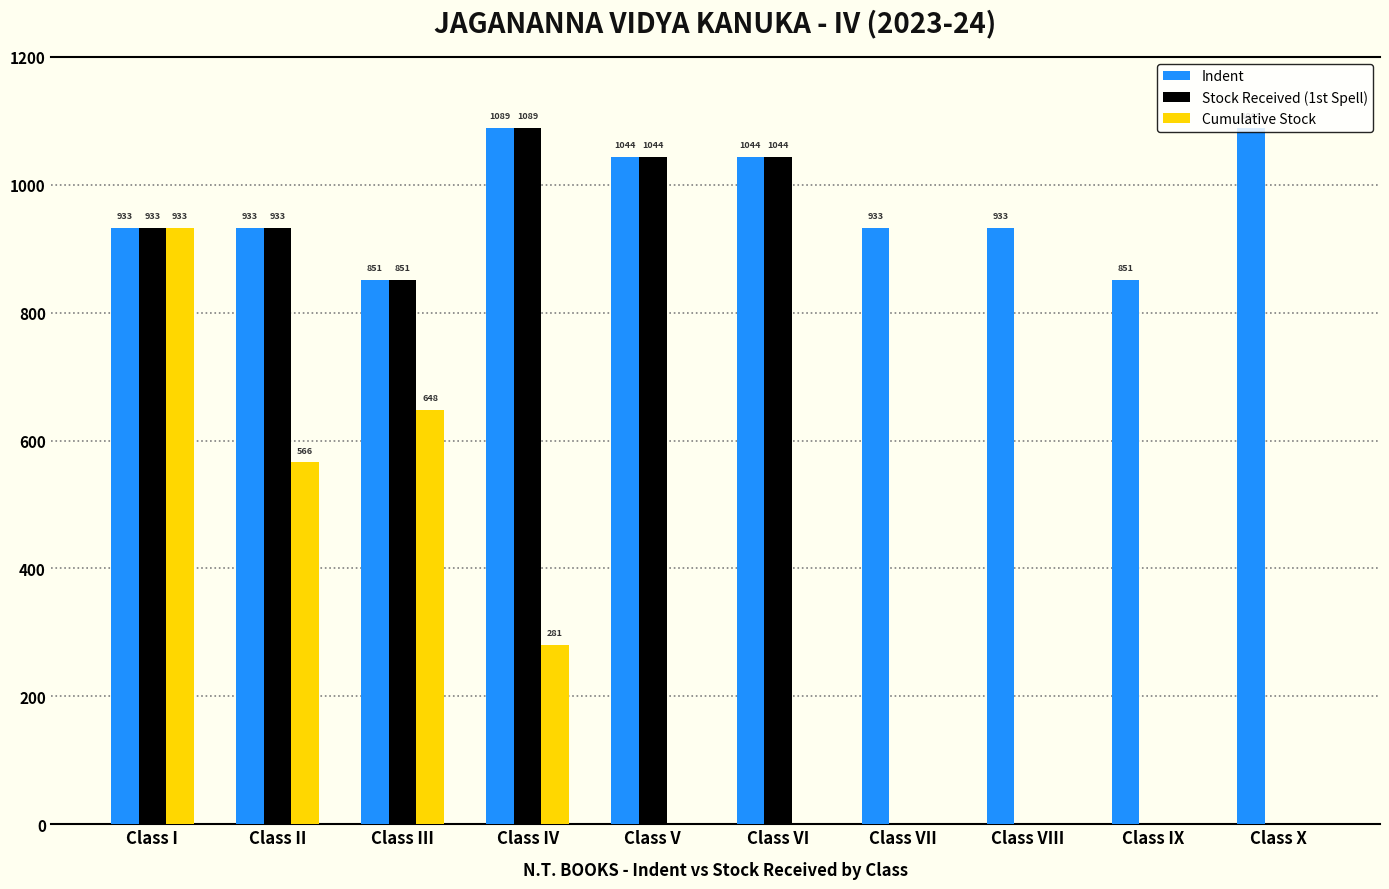

Reading left to right, transcribe all the data shown in this chart.

Indent: 933	933	851	1089	1044	1044	933	933	851	1089
Stock Received (1st Spell): 933	933	851	1089	1044	1044	0	0	0	0
Cumulative Stock: 933	566	648	281	0	0	0	0	0	0